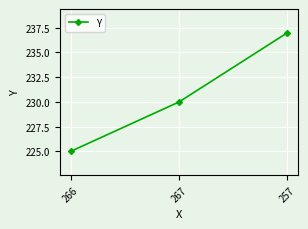

Count the values in the range 225 to 237.

3